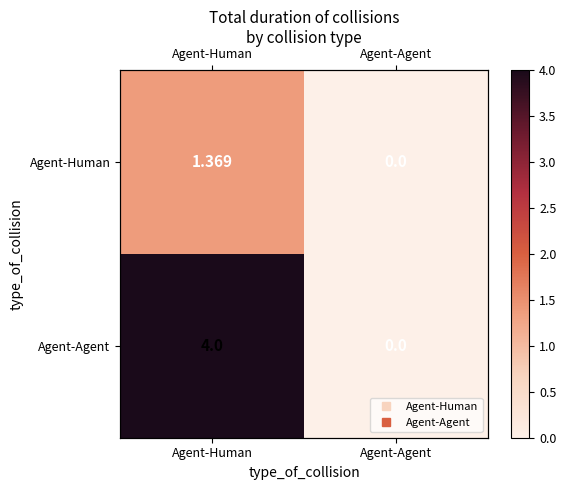

Between Agent-Human and Agent-Agent, which is larger?

Agent-Human